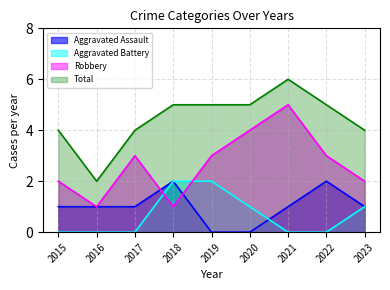

At which category does Robbery reach its first local valley?

2016